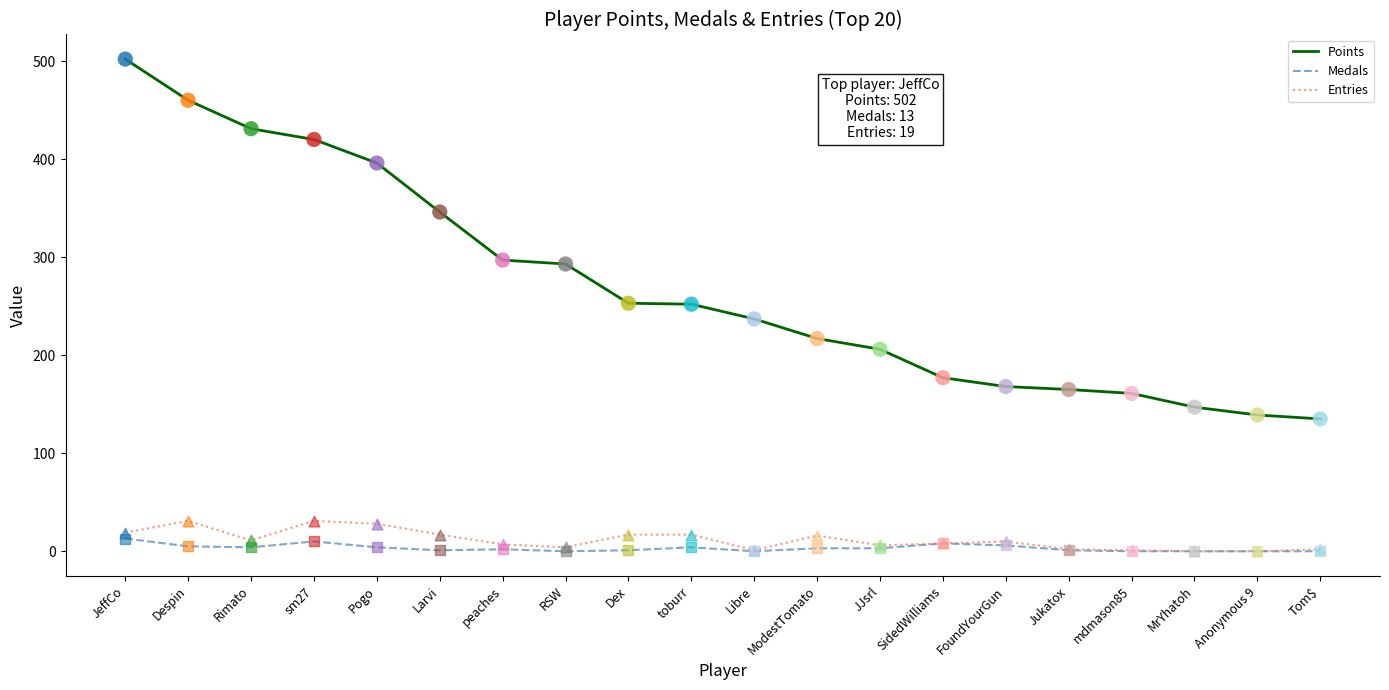

Which series has the largest total across all categories?

Points